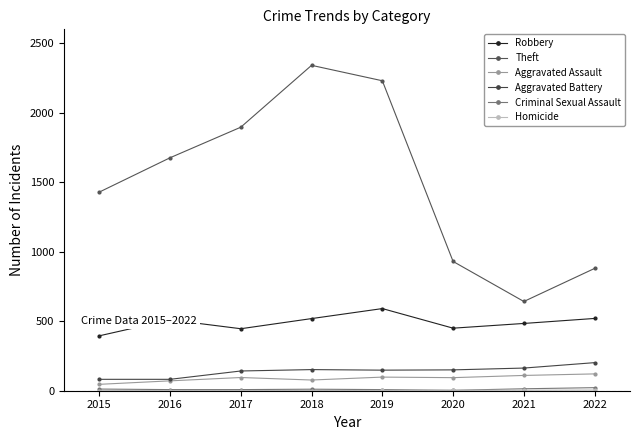

Count the number of categories in the chart.

8